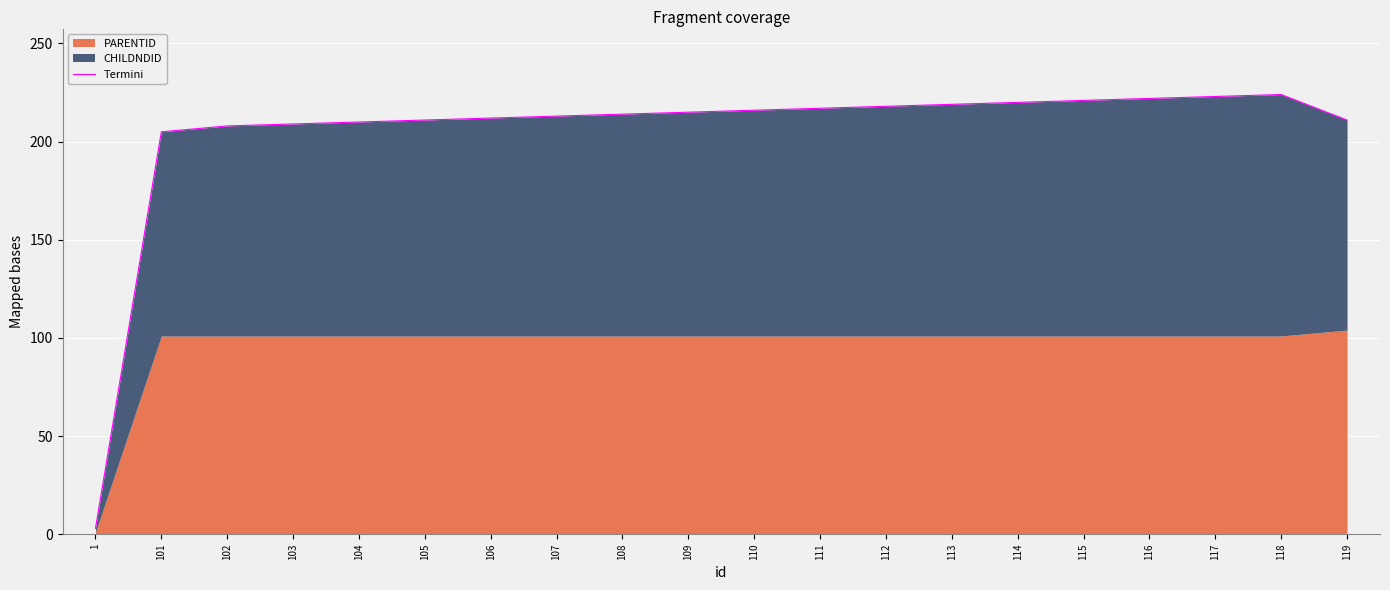

Which category has the lowest value across all series?

1